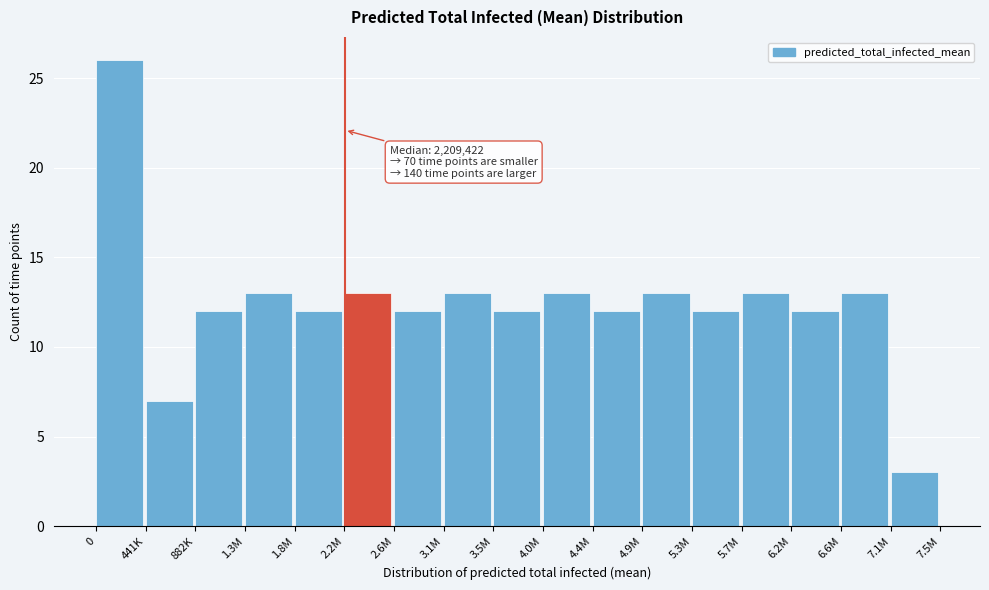

Reading left to right, extract all data points from this chart.

26	7	12	13	12	13	12	13	12	13	12	13	12	13	12	13	3